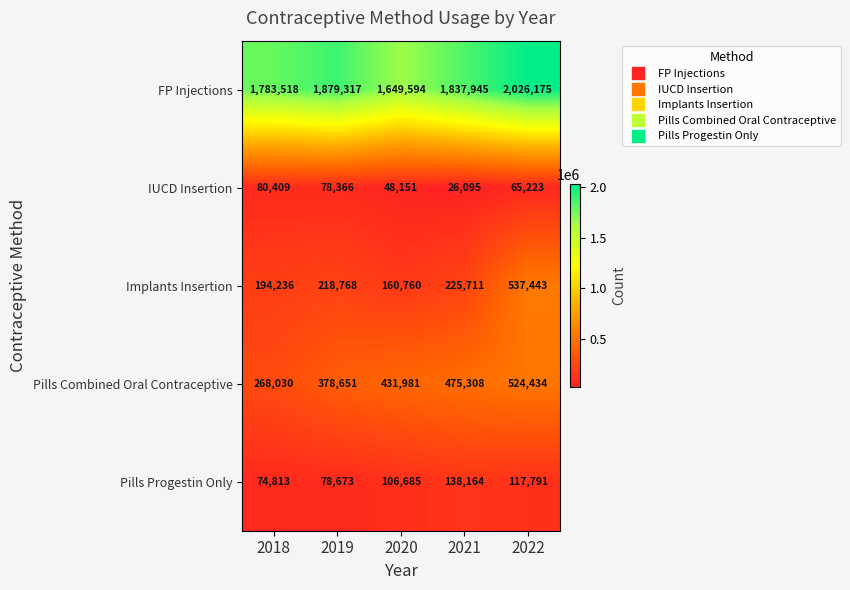

Which series has the widest spread of values?

Implants Insertion